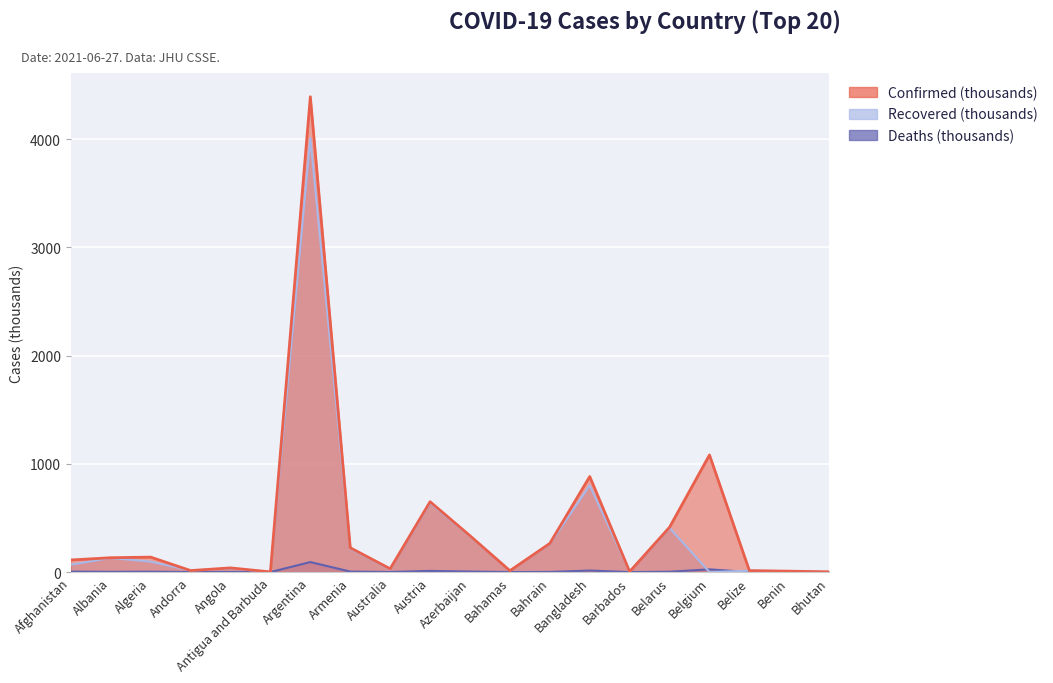

Reading left to right, transcribe all the data shown in this chart.

Confirmed: 111.6	132.5	138.1	13.9	38.5	1.3	4393.1	224.7	30.5	650.2	335.8	12.5	265.0	883.1	4.1	414.7	1082.5	13.1	8.2	2.0
Recovered: 67.5	130.0	96.1	13.7	32.7	1.2	4010.3	216.5	23.8	637.2	330.0	11.4	259.2	800.9	4.0	407.5	0.0	12.6	8.0	1.7
Deaths: 4.5	2.5	3.7	0.1	0.9	0.0	92.3	4.5	0.9	10.7	5.0	0.2	1.3	14.1	0.0	3.1	25.2	0.3	0.1	0.0